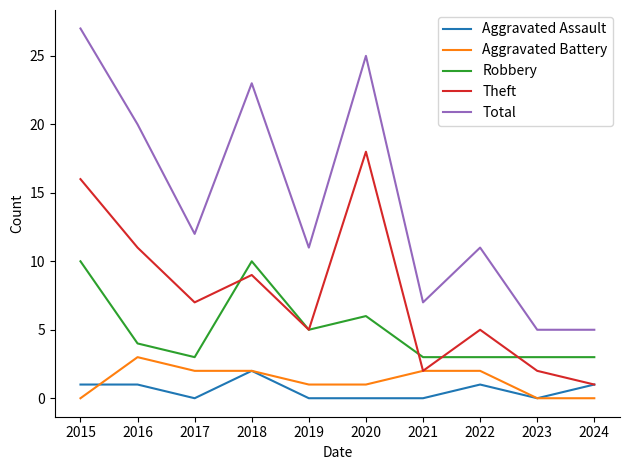

What is the lowest value of the Total series?

5